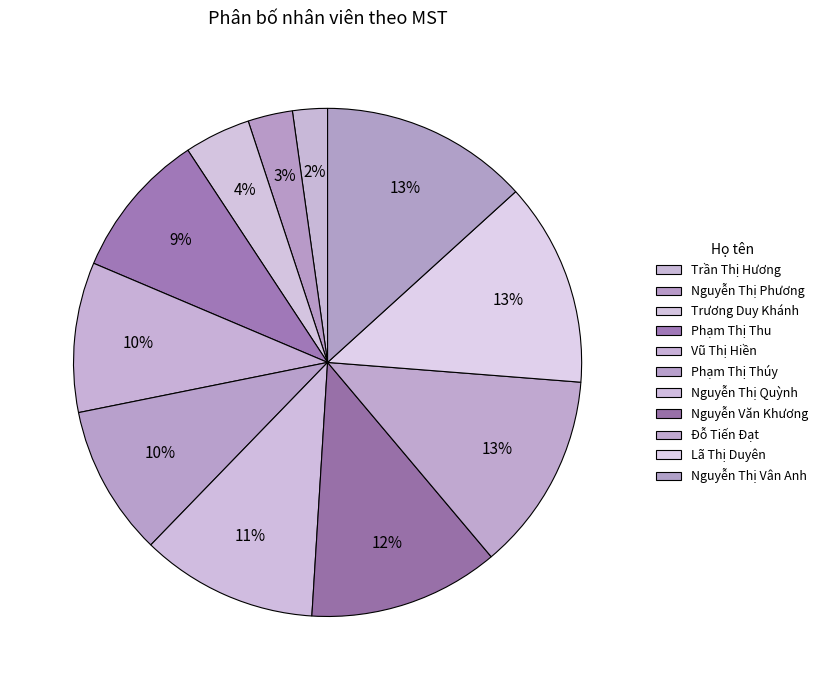

How many segments does this pie chart have?

11